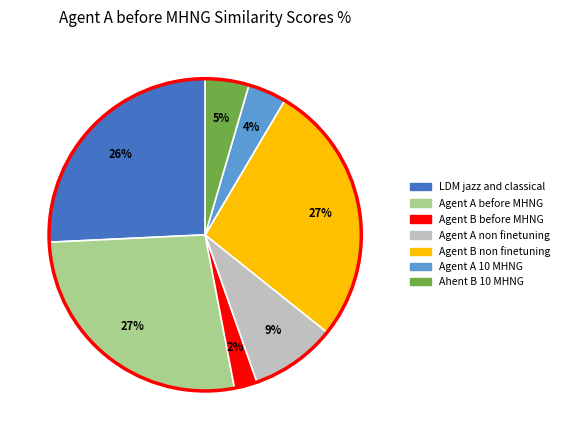

To the nearest percent, what percentage of the pie is Agent A 10 MHNG?

4%